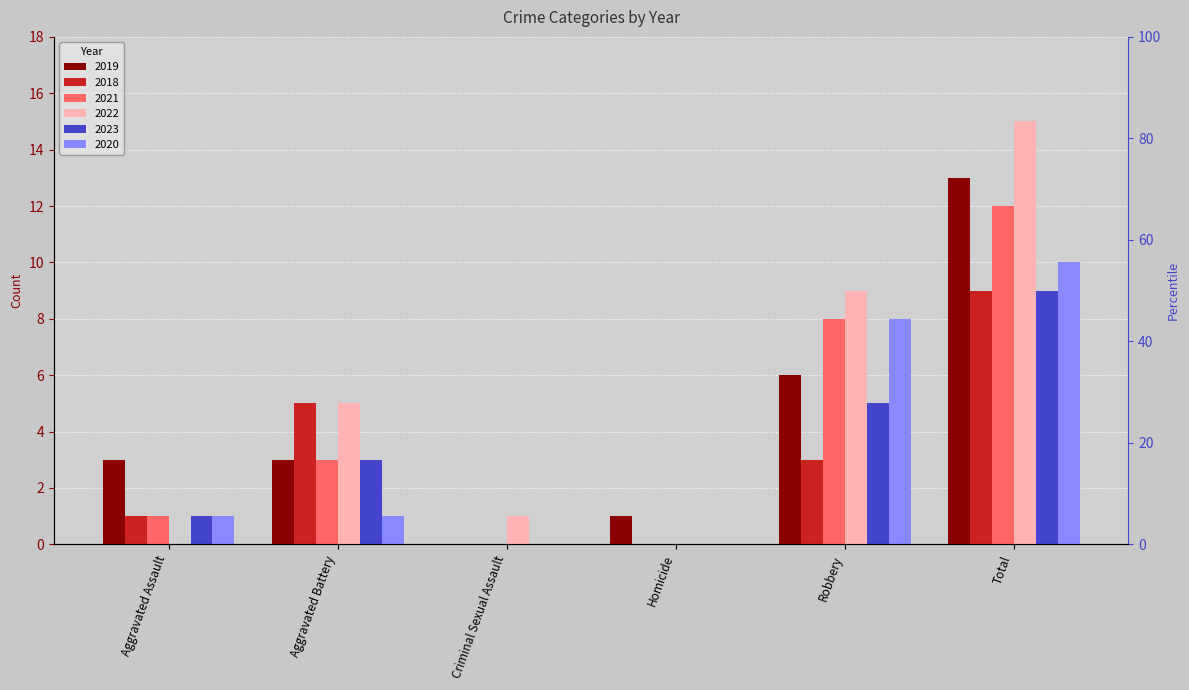

Where is 2021 nearest to the value 6?

Robbery